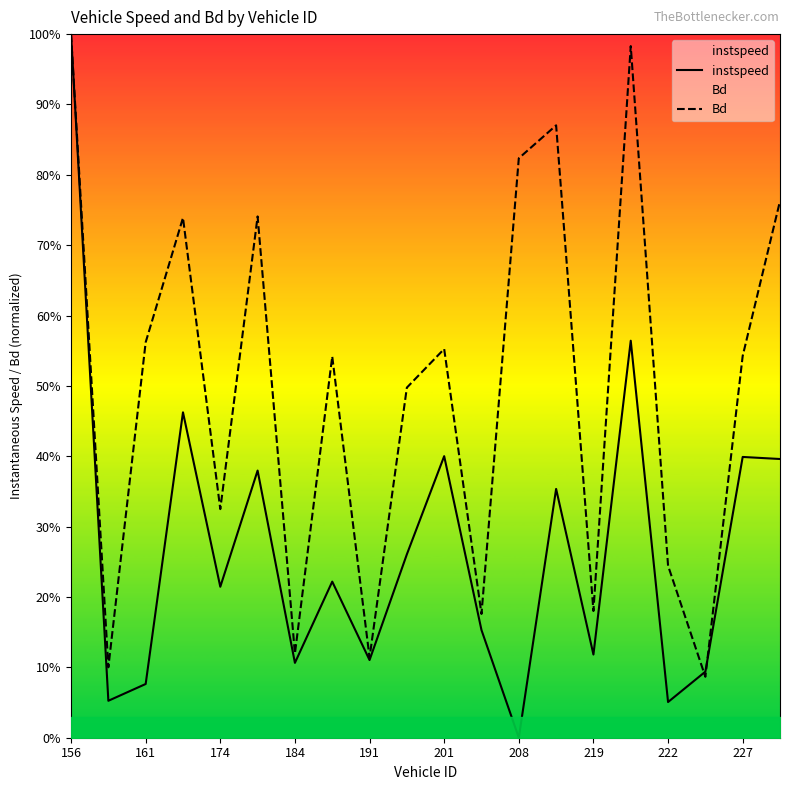

Which series ends up on top after the final intersection of instspeed and Bd?

Bd